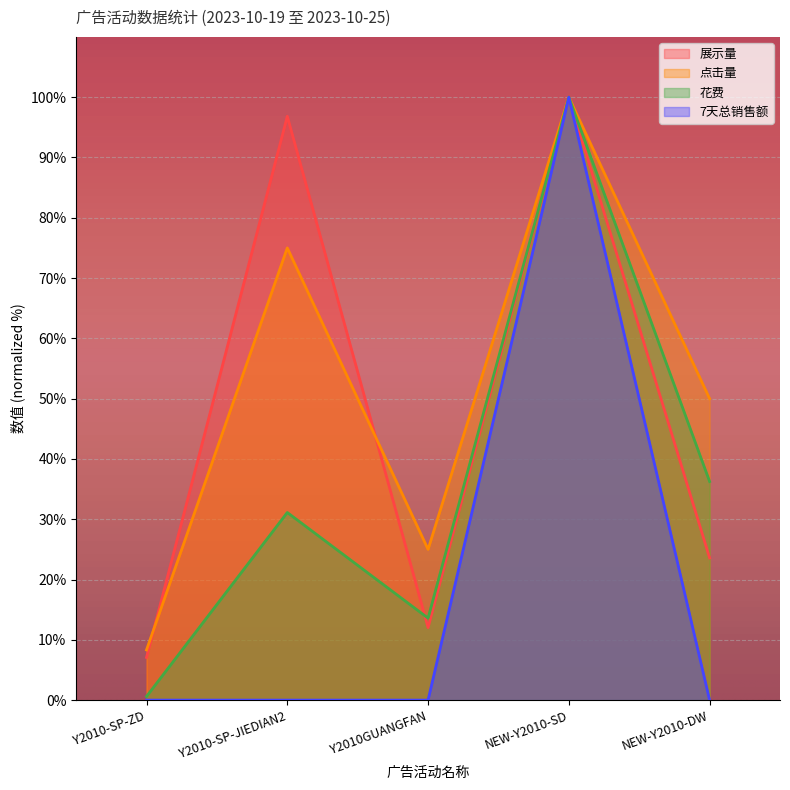

Reading right to left, list all the values displayed in this chart.

展示量: NEW-Y2010-DW=23.6	NEW-Y2010-SD=100.0	Y2010GUANGFAN=12.0	Y2010-SP-JIEDIAN2=96.8	Y2010-SP-ZD=7.1
点击量: NEW-Y2010-DW=50.0	NEW-Y2010-SD=100.0	Y2010GUANGFAN=25.0	Y2010-SP-JIEDIAN2=75.0	Y2010-SP-ZD=8.3
花费: NEW-Y2010-DW=36.3	NEW-Y2010-SD=100.0	Y2010GUANGFAN=13.6	Y2010-SP-JIEDIAN2=31.1	Y2010-SP-ZD=0.6
7天总销售额: NEW-Y2010-DW=0.0	NEW-Y2010-SD=100.0	Y2010GUANGFAN=0.0	Y2010-SP-JIEDIAN2=0.0	Y2010-SP-ZD=0.0